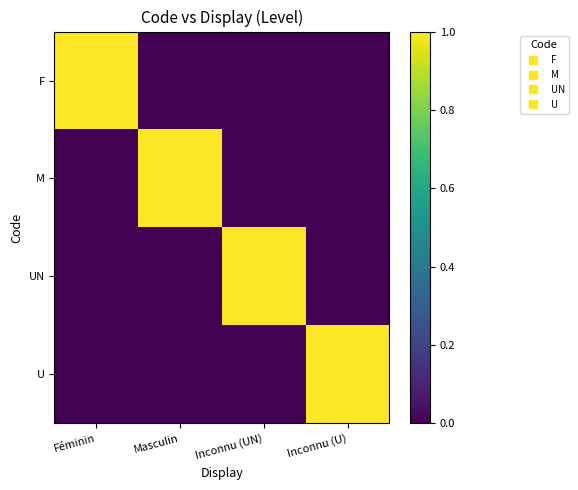

Reading left to right, extract all data points from this chart.

F: Féminin=1	Masculin=0	Inconnu (UN)=0	Inconnu (U)=0
M: Féminin=0	Masculin=1	Inconnu (UN)=0	Inconnu (U)=0
UN: Féminin=0	Masculin=0	Inconnu (UN)=1	Inconnu (U)=0
U: Féminin=0	Masculin=0	Inconnu (UN)=0	Inconnu (U)=1